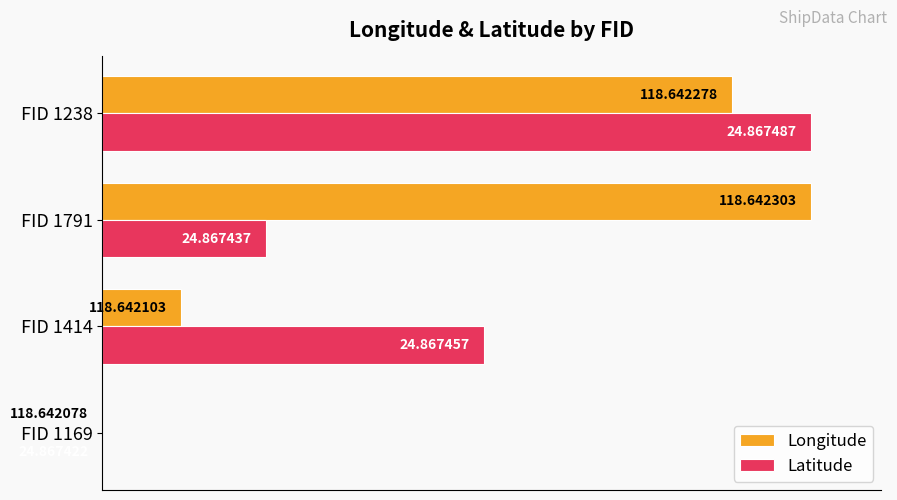

Which series has the widest spread of values?

Longitude